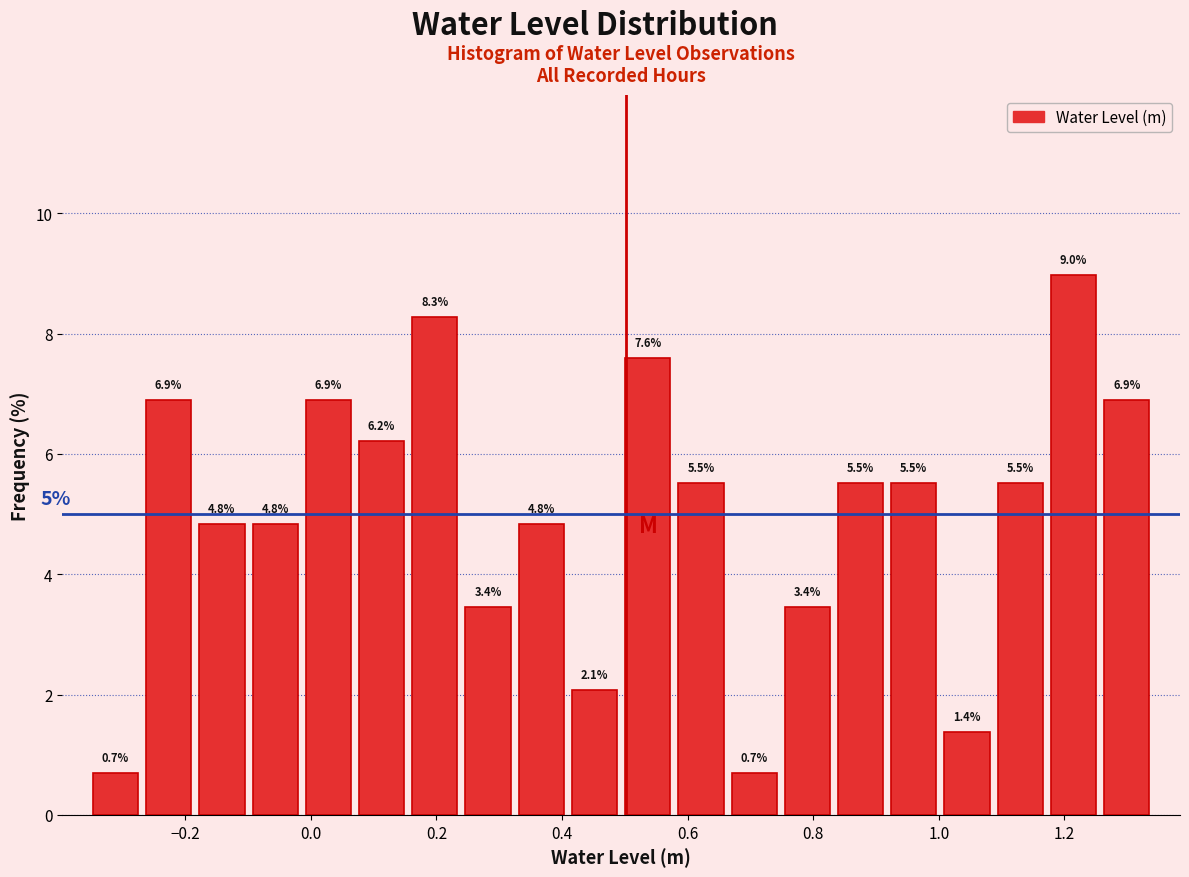

Over which range of the x-axis is the bar tallest?

1.18 to 1.26